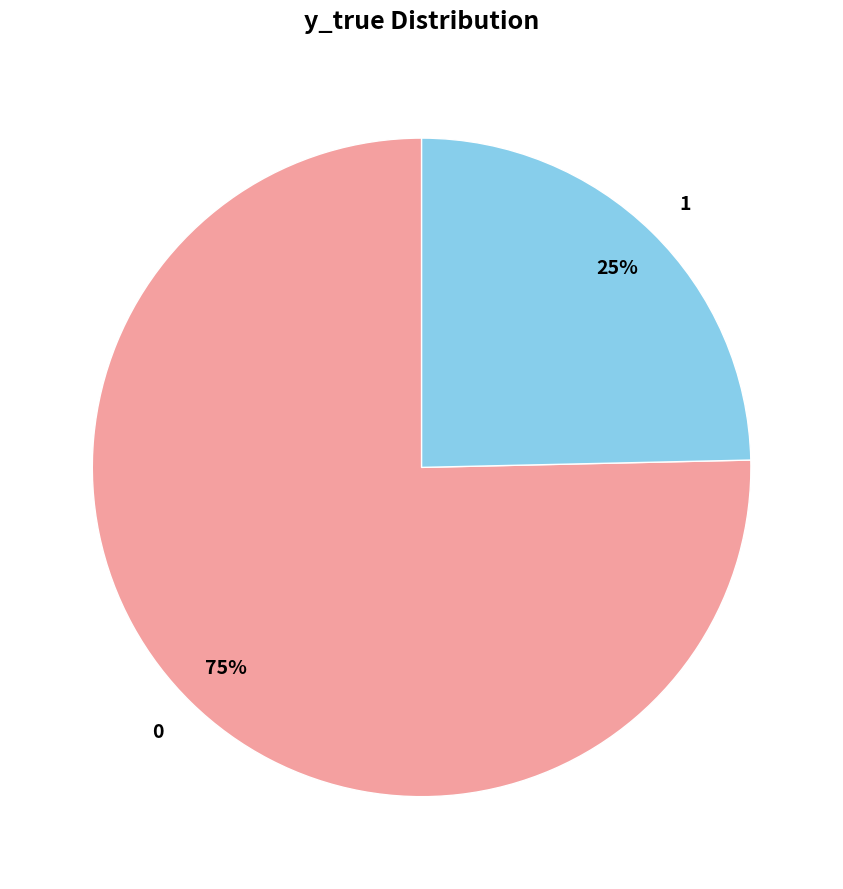

Which slice is the smallest?

1